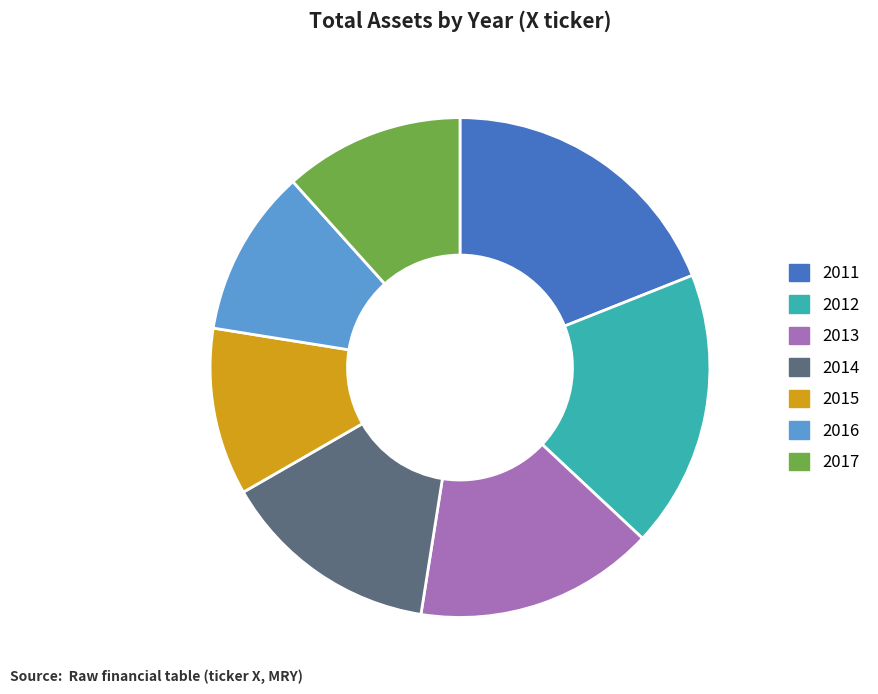

True or false: 2017 accounts for 25% of the total.

False